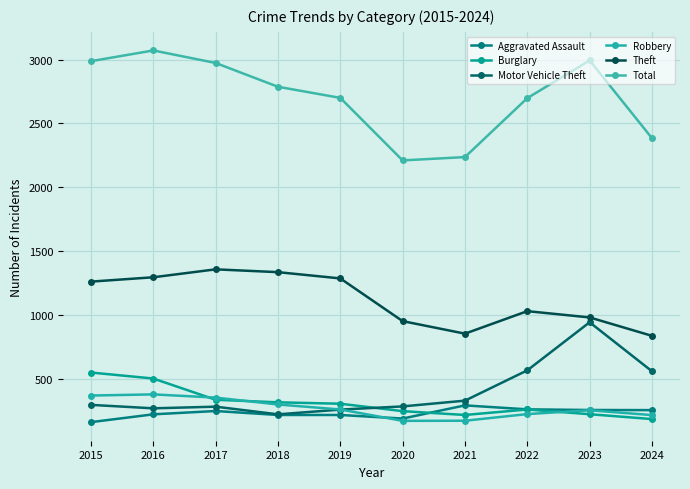

Which series has the largest total across all categories?

Total